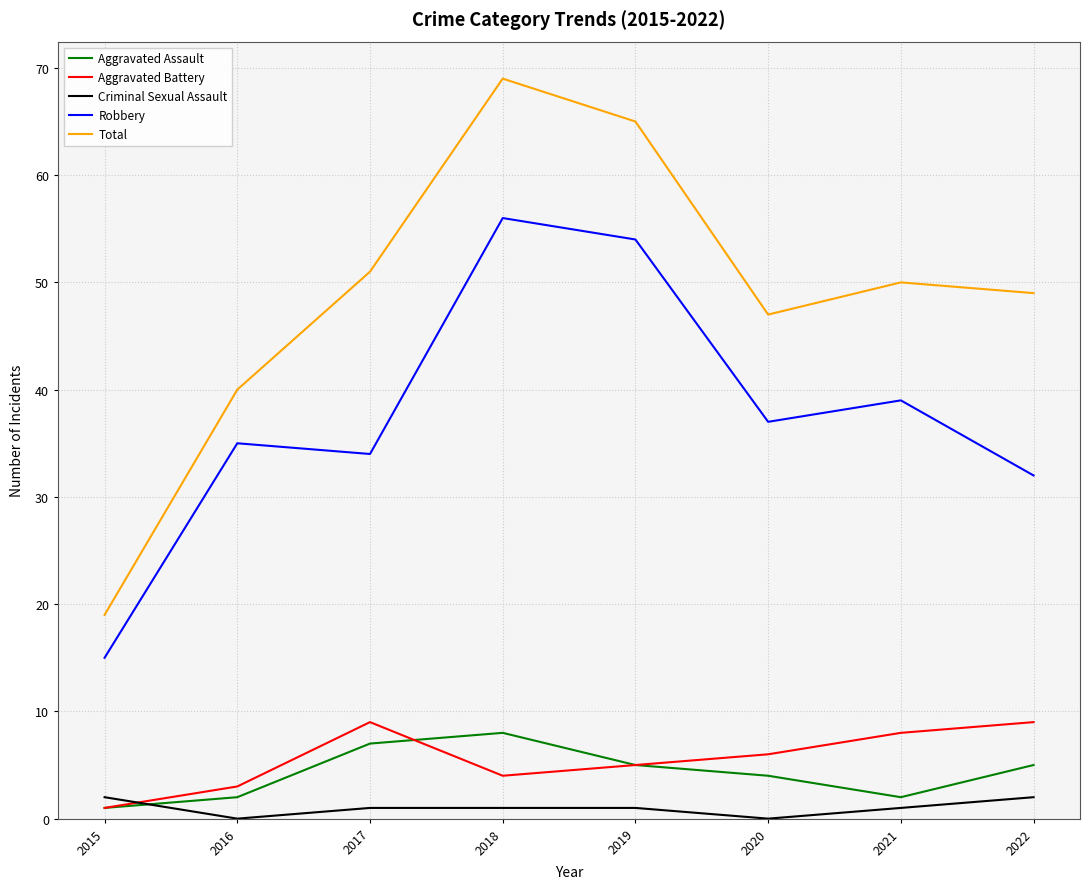

What is the average value of the Aggravated Assault series?

4